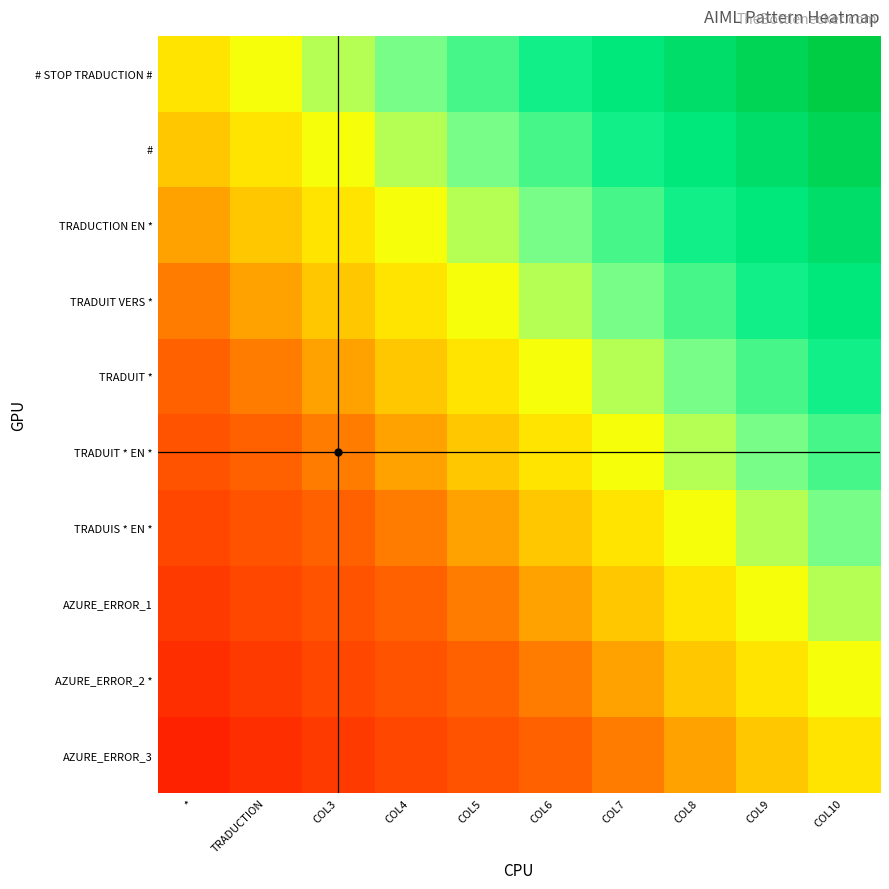

Which label corresponds to the smallest value in the chart?

*